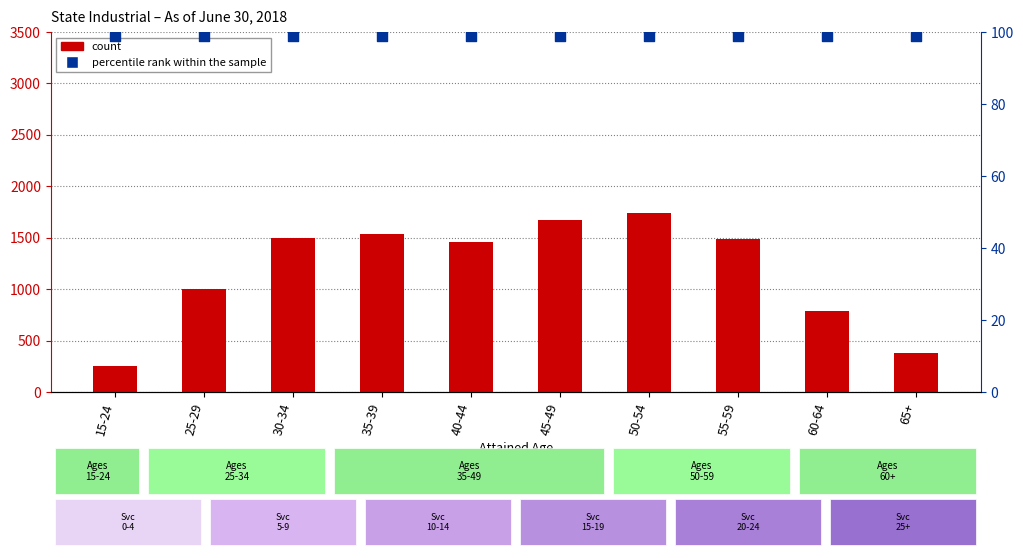

Is the value of percentile rank within the sample at 15-24 greater than the value of count at 30-34?

No